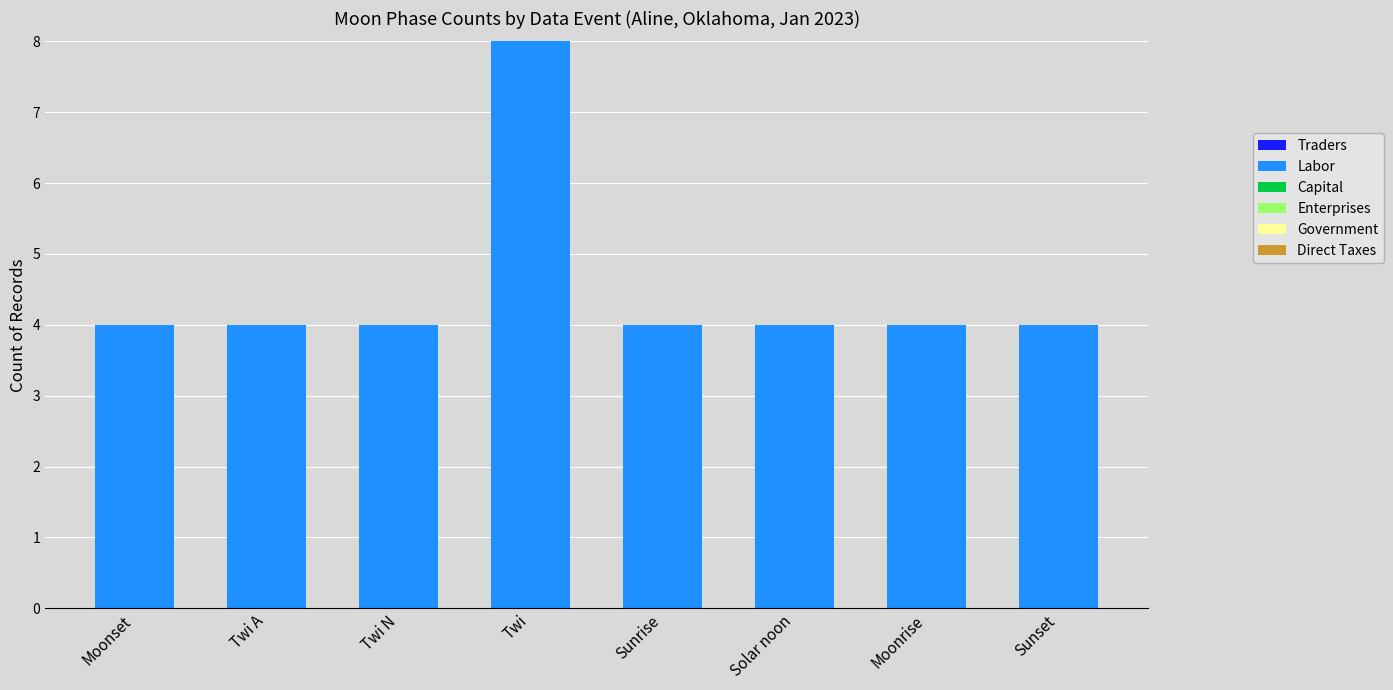

What is the maximum value shown in the chart?

8